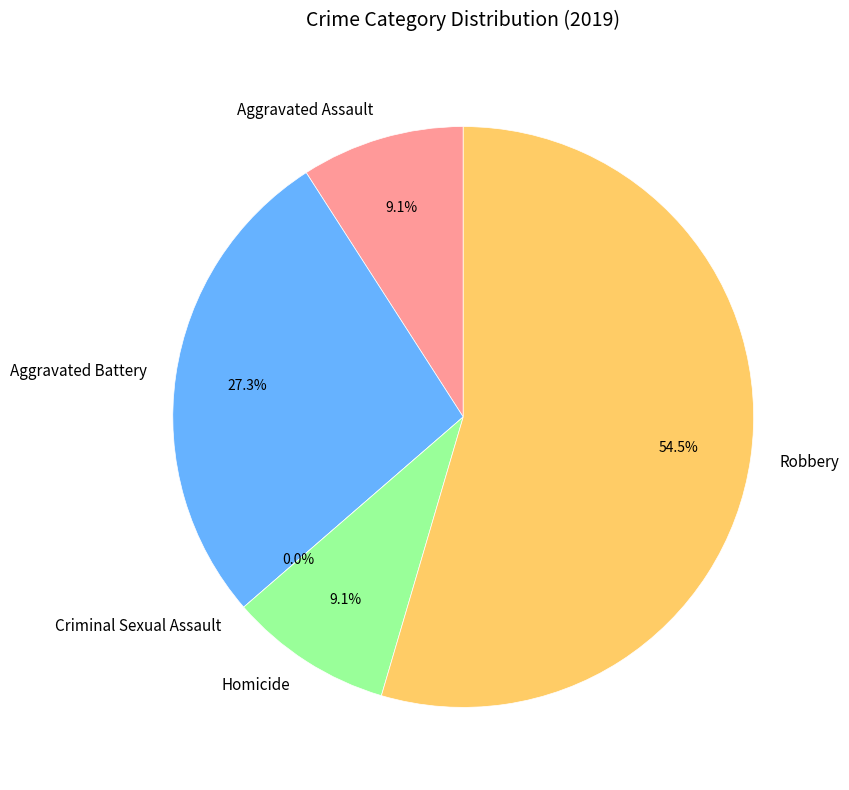

To the nearest percent, what is the difference between the Aggravated Assault and Aggravated Battery slice percentages?

18%